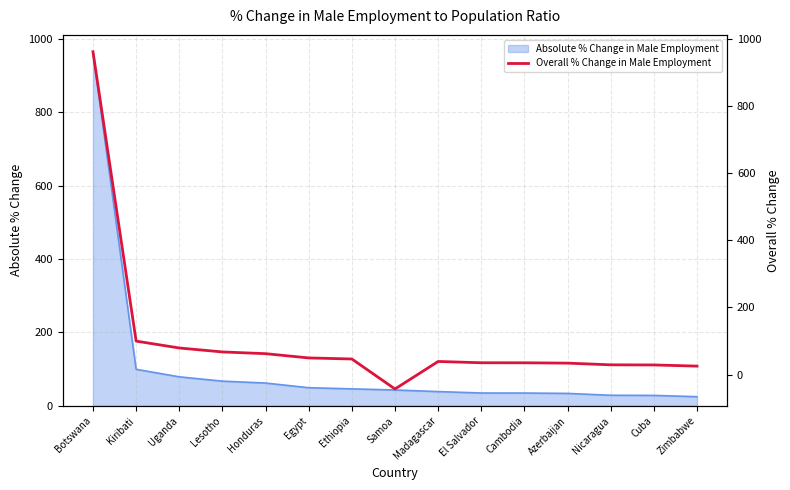

How many lines are shown in the chart?

1